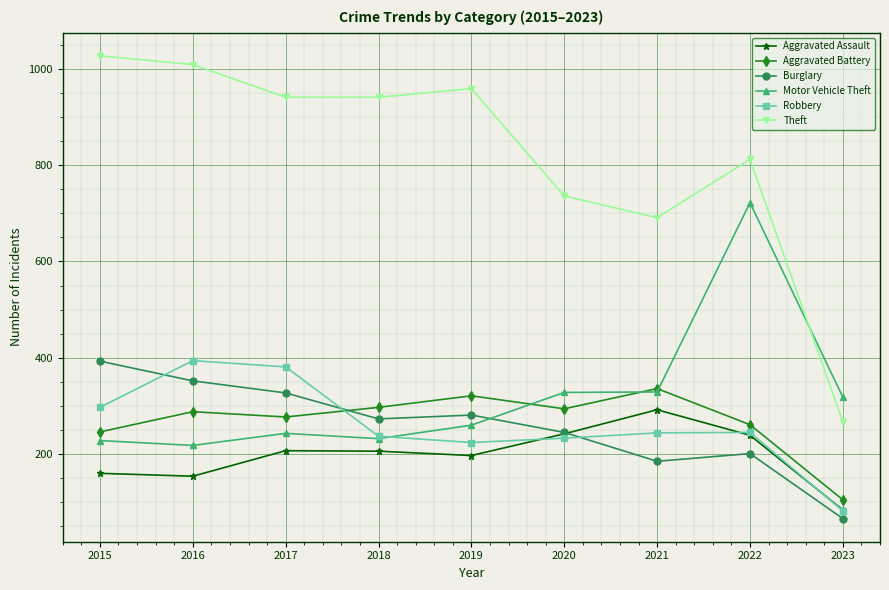

How many data points in Aggravated Battery are less than 288?

4